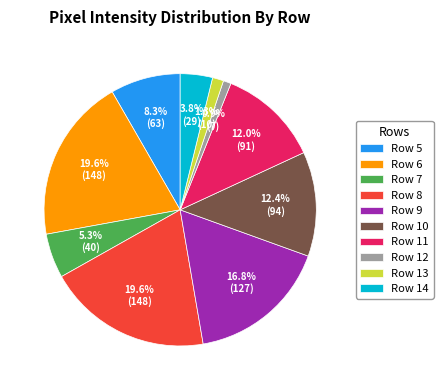

Do Row 8 and Row 10 together represent more than half of the pie?

No